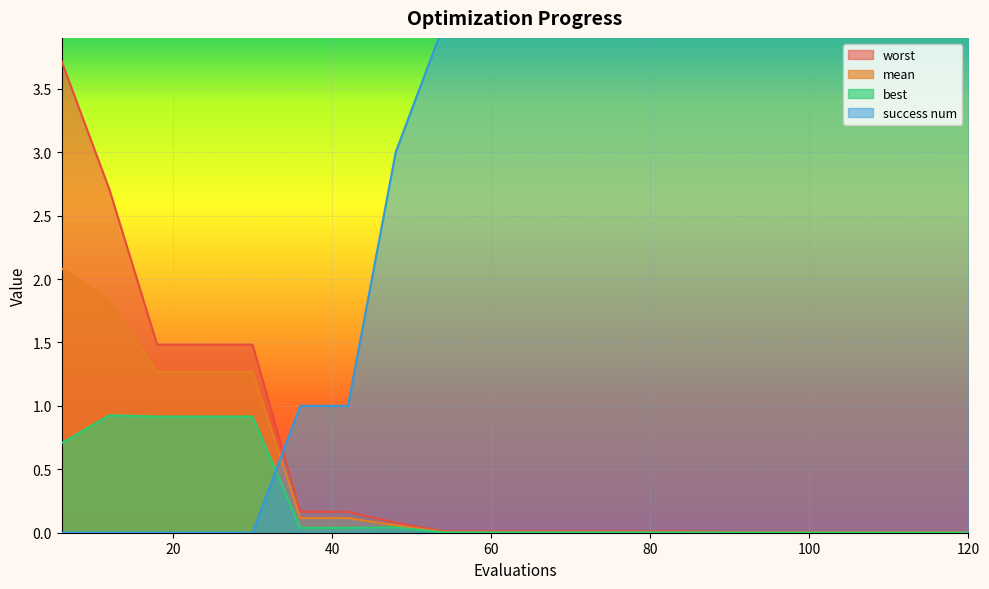

Reading left to right, transcribe all the data shown in this chart.

mean: 6=2.1	12=1.8	18=1.3	24=1.3	30=1.3	36=0.1	42=0.1	48=0.1	54=0.0	60=0.0	66=0.0	72=0.0	78=0.0	84=0.0	90=0.0	96=0.0	102=0.0	108=0.0	114=0.0	120=0.0
best: 6=0.7	12=0.9	18=0.9	24=0.9	30=0.9	36=0.0	42=0.0	48=0.0	54=0.0	60=0.0	66=0.0	72=0.0	78=0.0	84=0.0	90=0.0	96=0.0	102=0.0	108=0.0	114=0.0	120=0.0
worst: 6=3.7	12=2.7	18=1.5	24=1.5	30=1.5	36=0.2	42=0.2	48=0.1	54=0.0	60=0.0	66=0.0	72=0.0	78=0.0	84=0.0	90=0.0	96=0.0	102=0.0	108=0.0	114=0.0	120=0.0
success num: 6=0.0	12=0.0	18=0.0	24=0.0	30=0.0	36=1.0	42=1.0	48=3.0	54=4.0	60=4.0	66=4.0	72=4.0	78=4.0	84=4.0	90=4.0	96=4.0	102=4.0	108=4.0	114=4.0	120=4.0